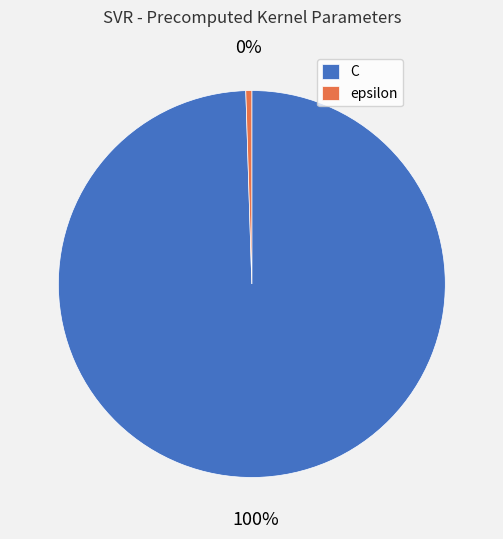

Count the number of slices in the pie.

2